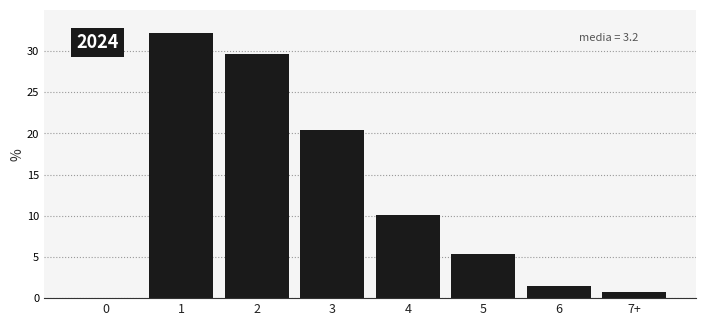

Reading left to right, what are all the values shown in this chart?

0=0.0	1=32.2	2=29.6	3=20.5	4=10.1	5=5.4	6=1.4	7+=0.7